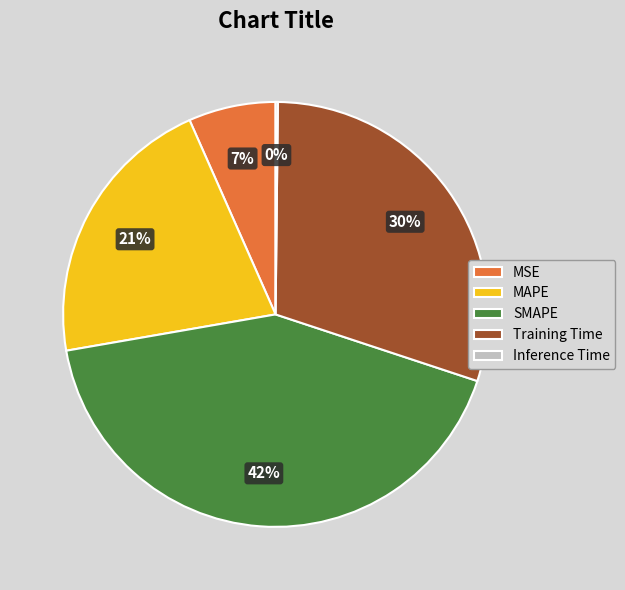

The MAPE slice represents 21% of the pie. True or false?

True